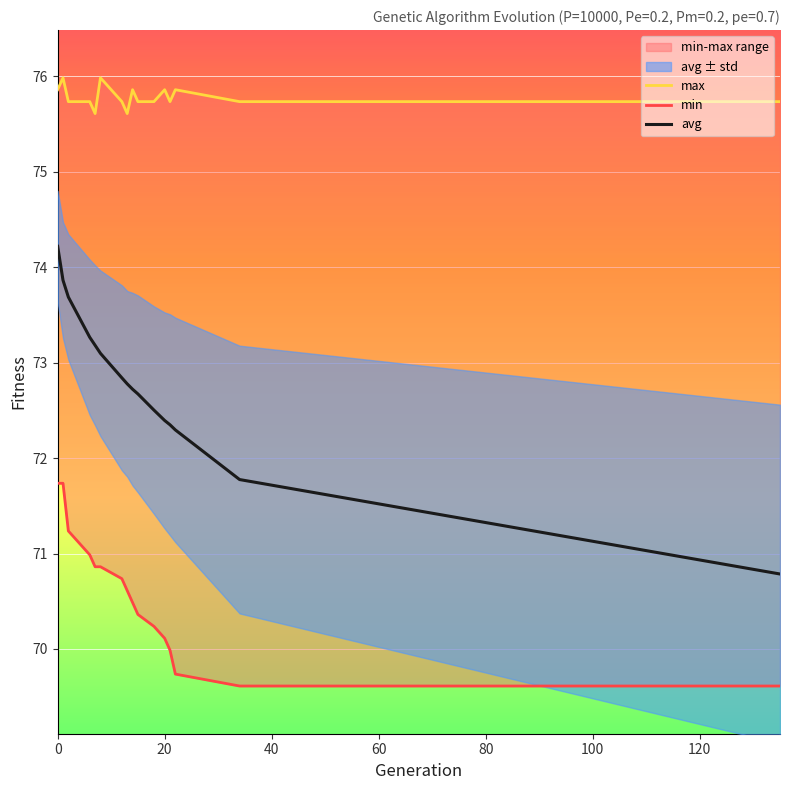

True or false: min and max cross at least once.

False